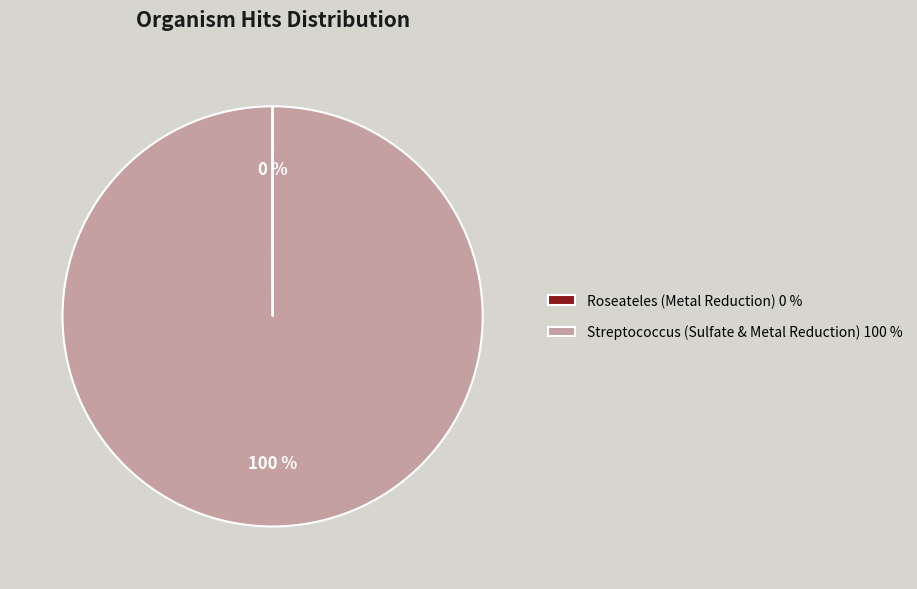

Does any single category account for the majority?

Yes